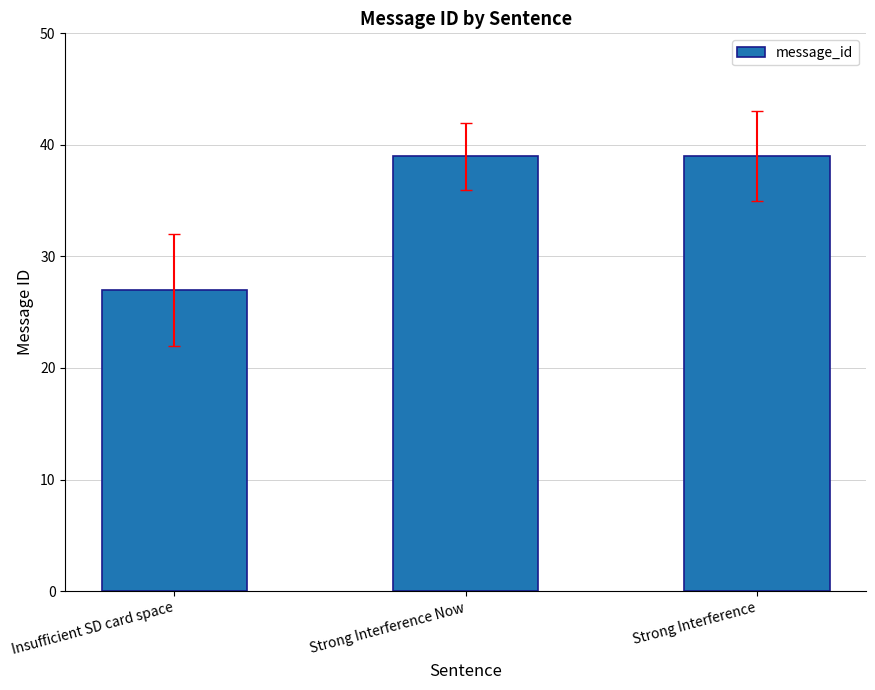

What is the average value?

35